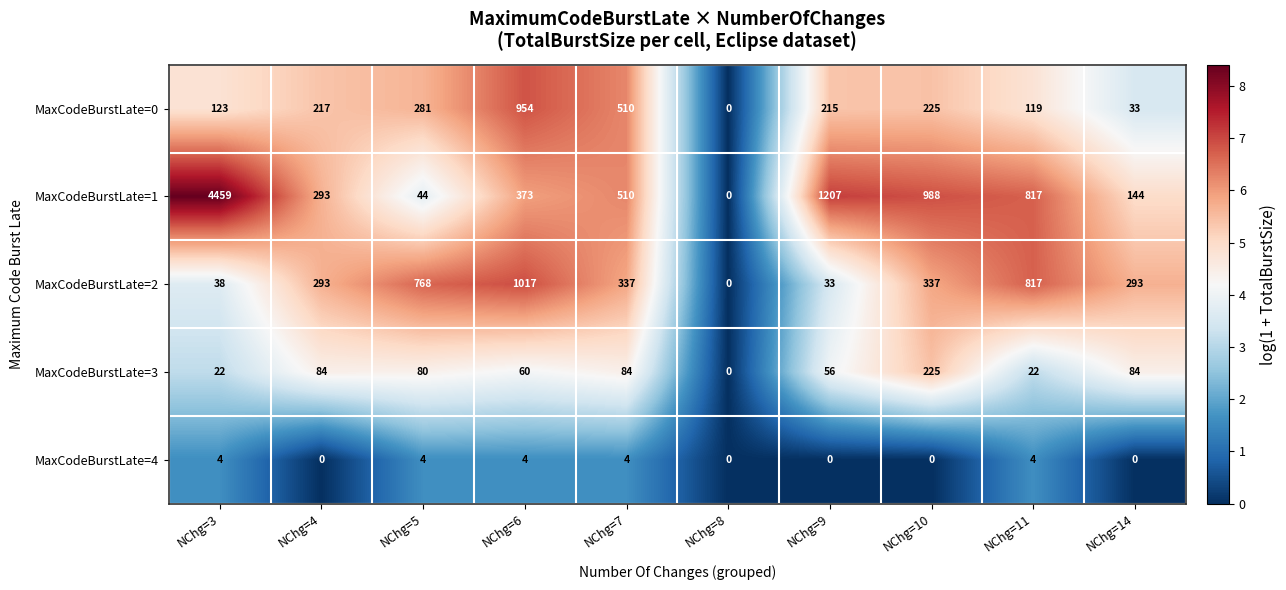

Rank the series by their maximum value, from highest to lowest.

MaxCodeBurstLate=1, MaxCodeBurstLate=2, MaxCodeBurstLate=0, MaxCodeBurstLate=3, MaxCodeBurstLate=4